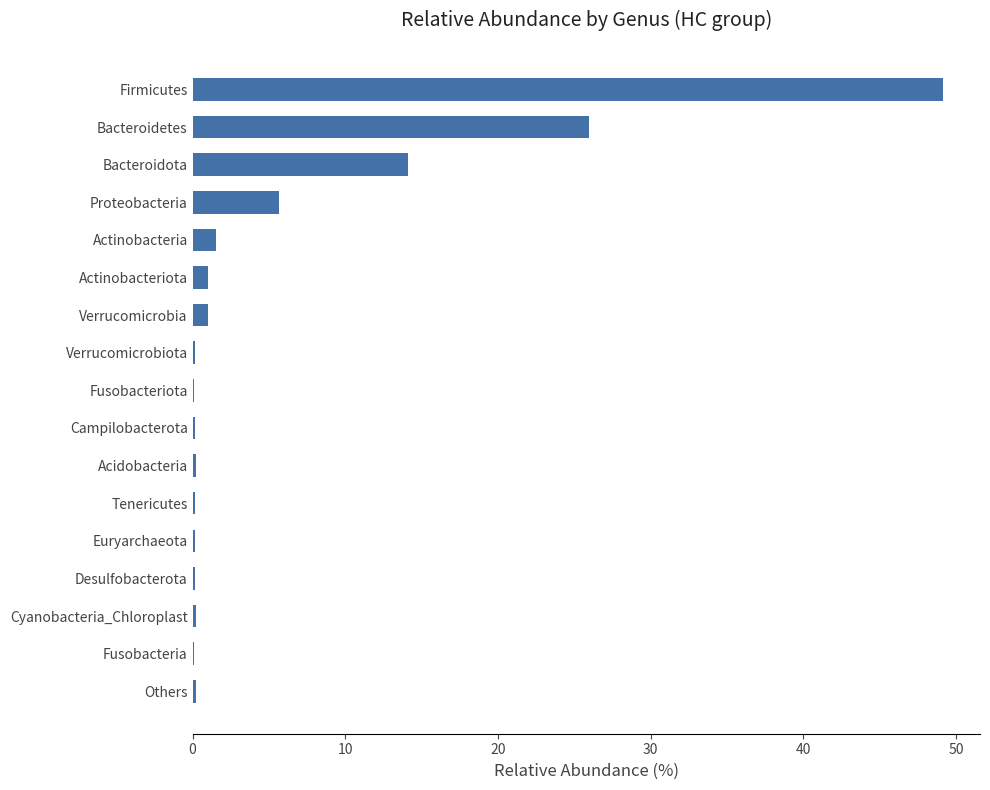

What is the maximum value shown in the chart?

49.1